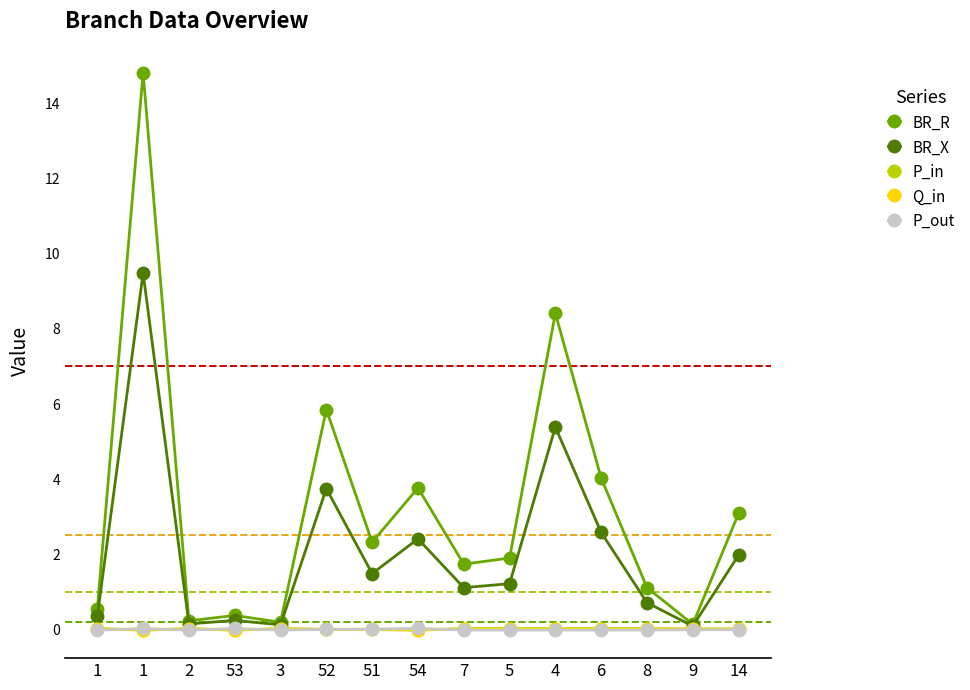

After their last crossing, which series has the higher values: P_in or P_out?

P_in